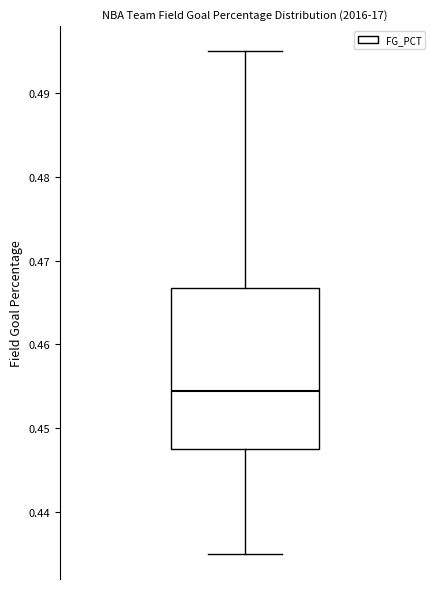

Transcribe this box plot: give where the median line is, the range the box spans, and where the two whiskers end, as read against the y-axis. The values are not printed on the chart, so give them approximately, as read against the axis.

median 0.455, box 0.448 to 0.467, whiskers 0.435 to 0.495